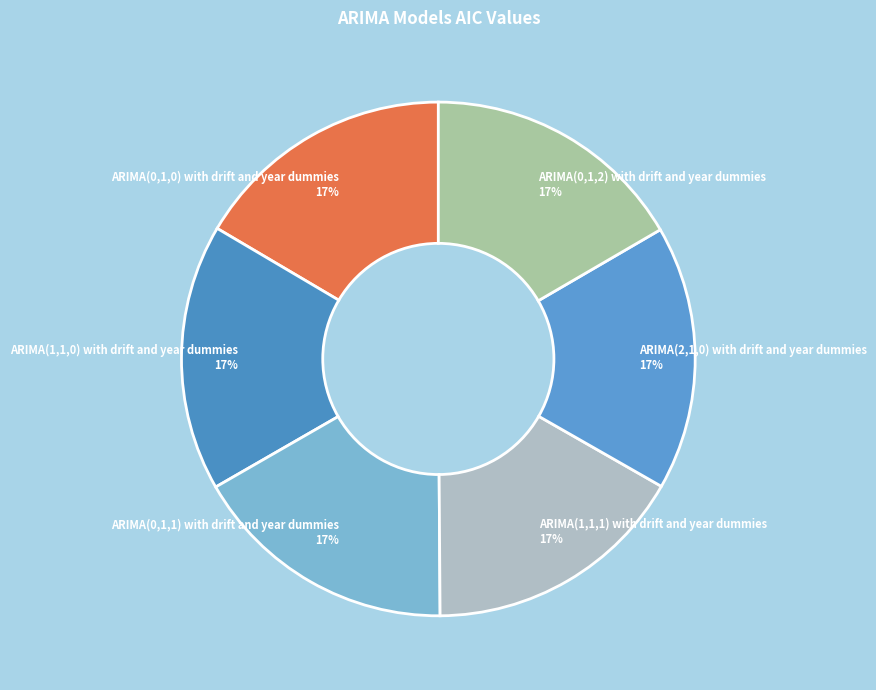

Approximately how many times larger is the value at ARIMA(2,1,0) with drift and year dummies compared to ARIMA(1,1,1) with drift and year dummies?

1.0